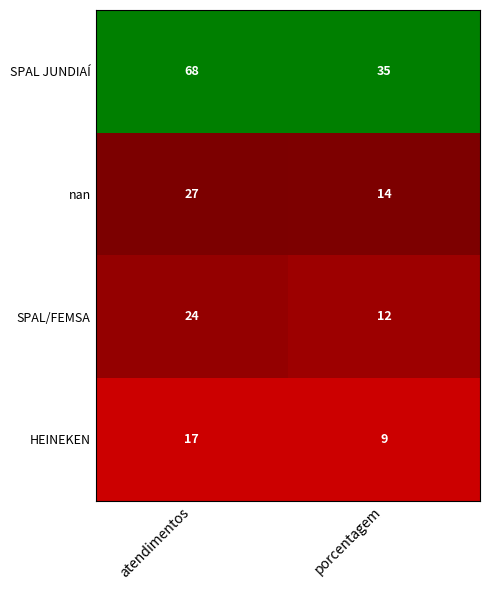

List the labels in order of SPAL/FEMSA value, largest first.

atendimentos, porcentagem